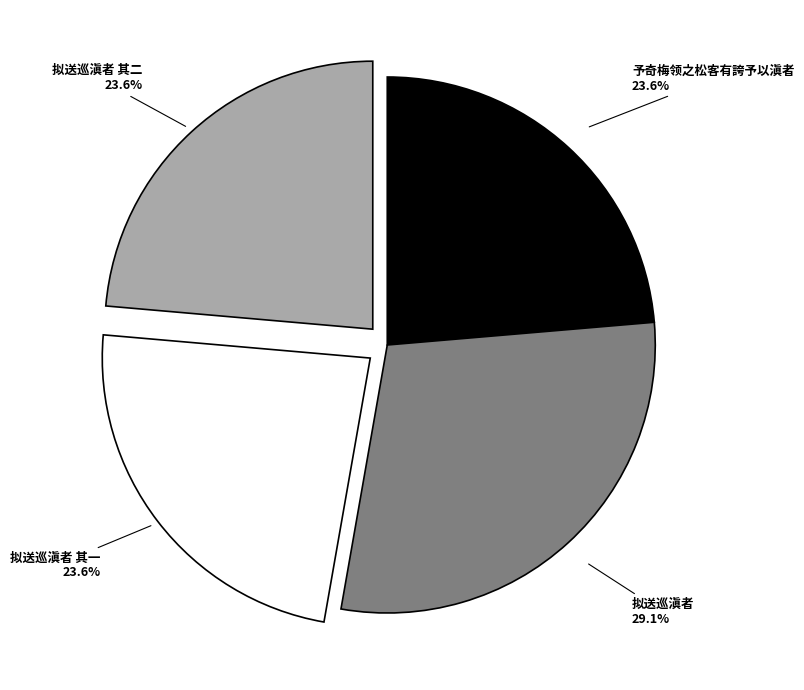

Which has a higher value, 拟送巡滇者 or 予奇梅领之松客有誇予以滇者?

拟送巡滇者